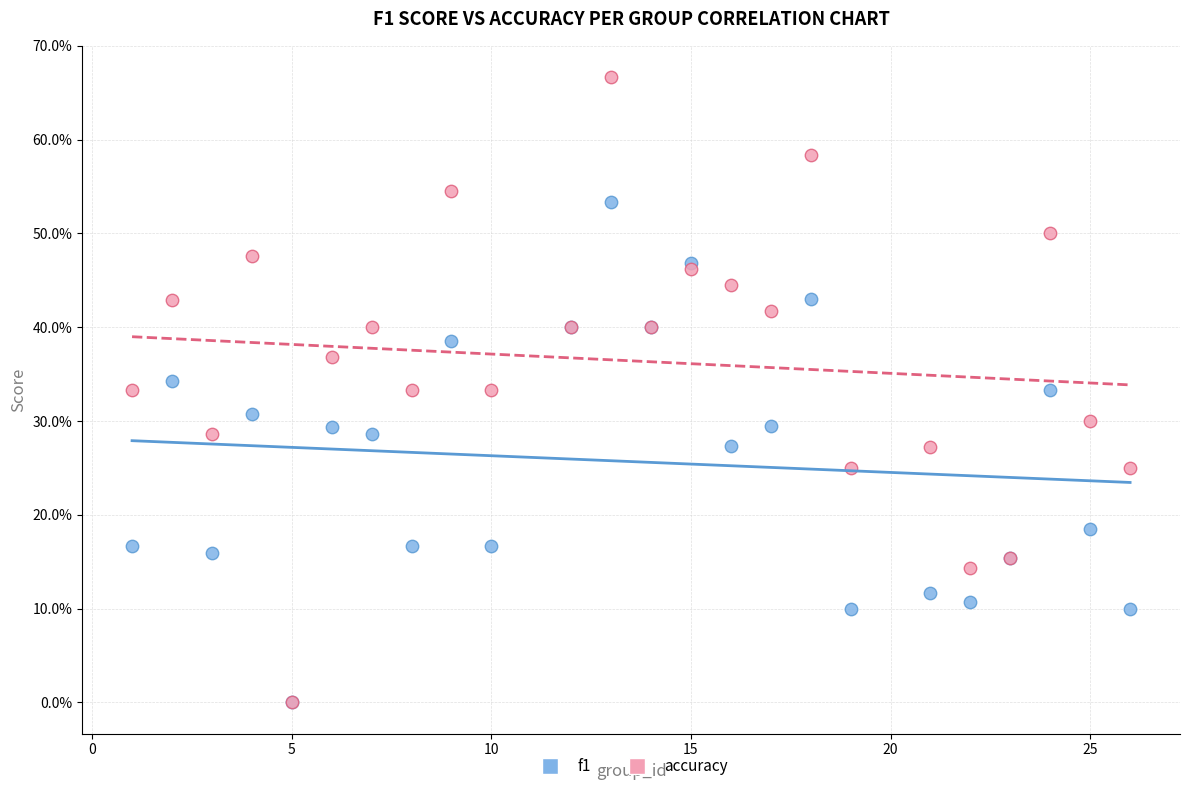

Which series reaches the maximum Y coordinate?

accuracy